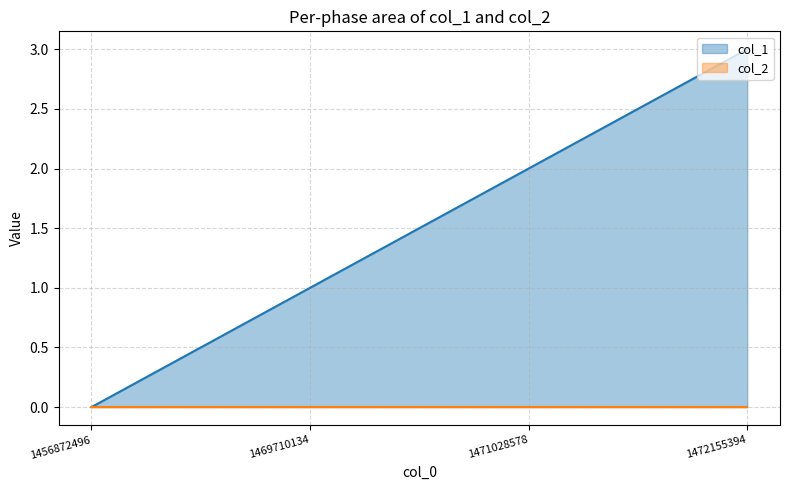

Where is the data nearest to the value 1?

1469710134